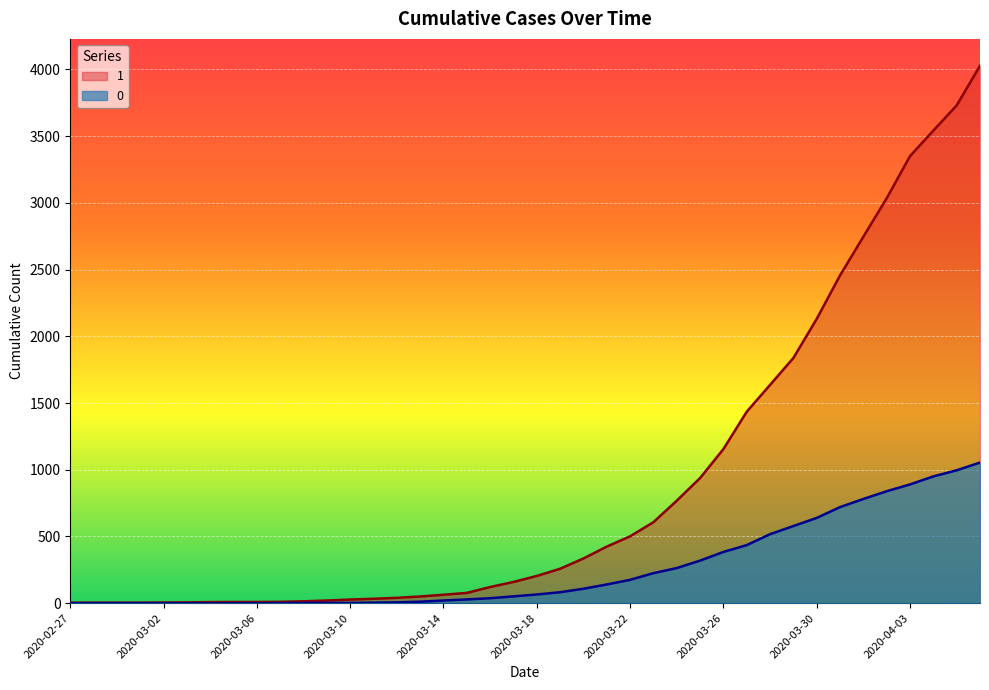

The value of 0 at 2020-03-09 is 1. True or false?

False